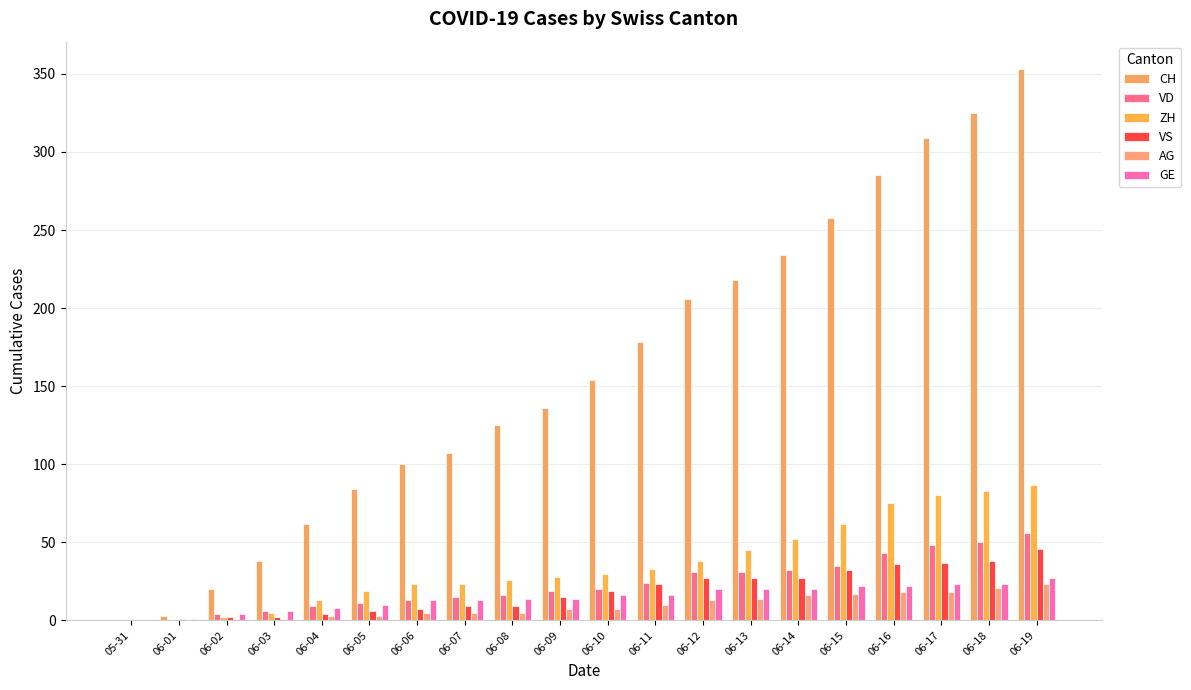

How many groups of bars are there?

20